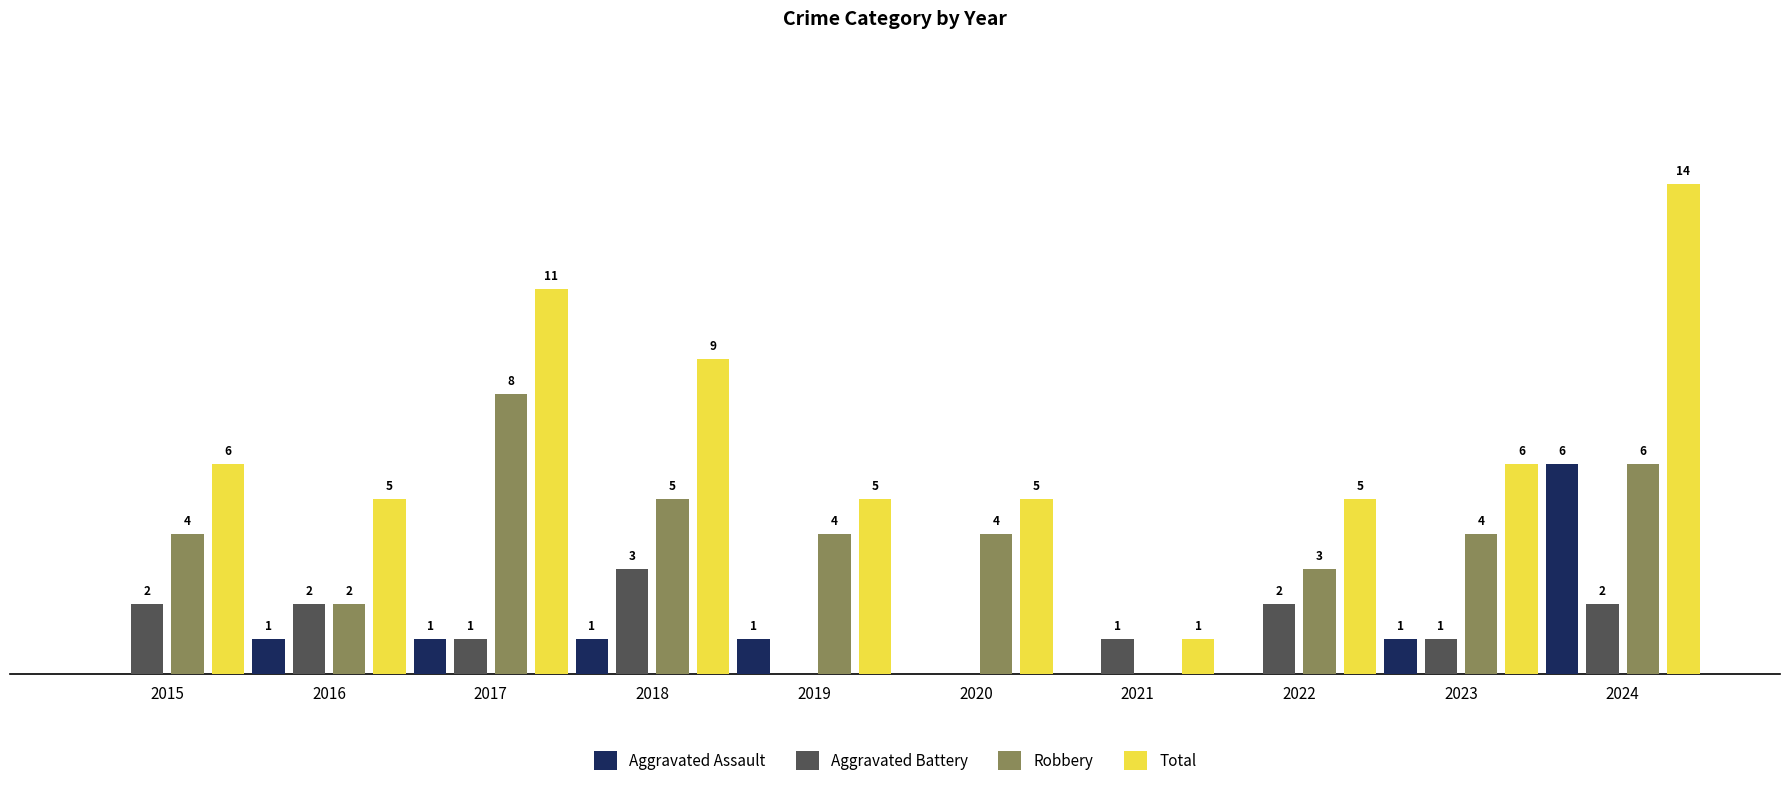

Which series changed the most between 2018 and 2019?

Total